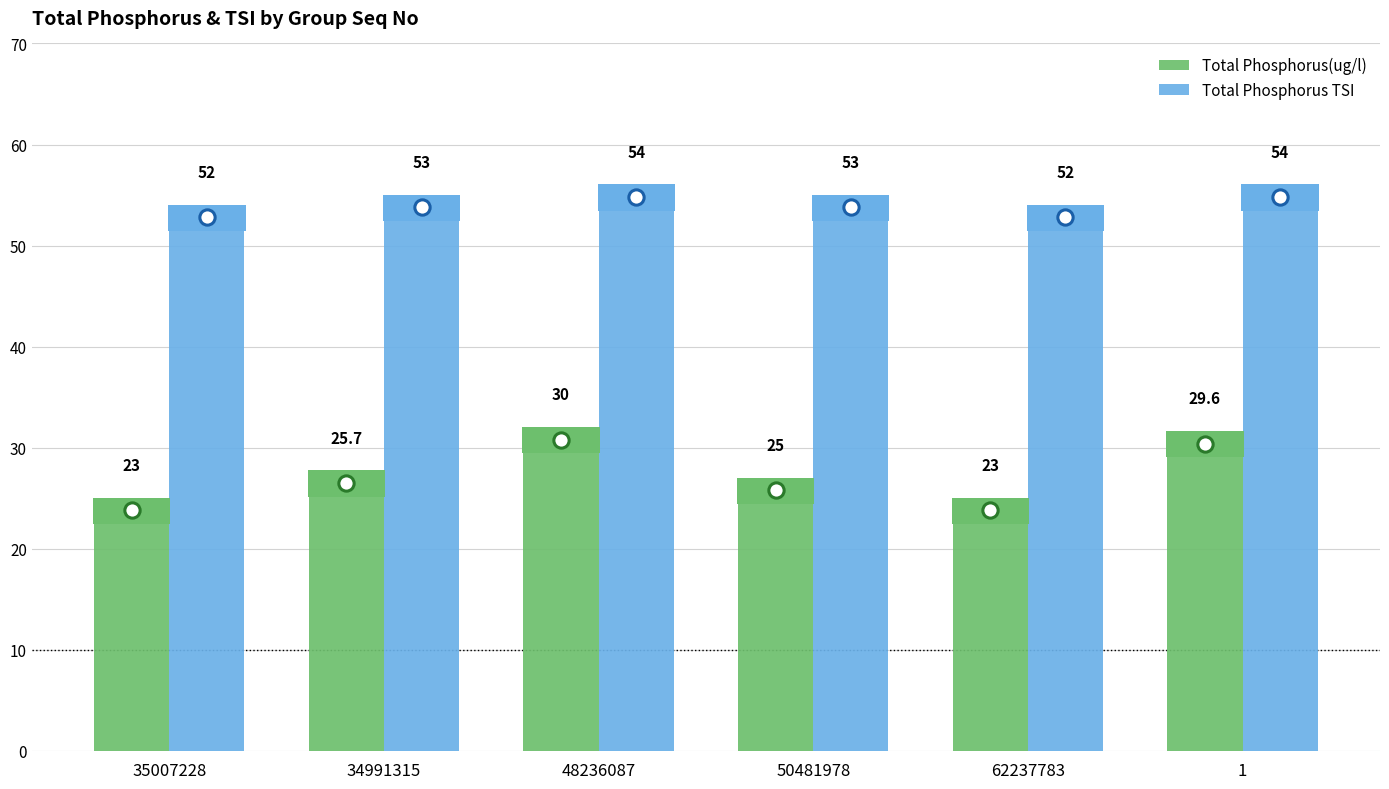

Where is Total Phosphorus(ug/l) nearest to the value 26?

34991315